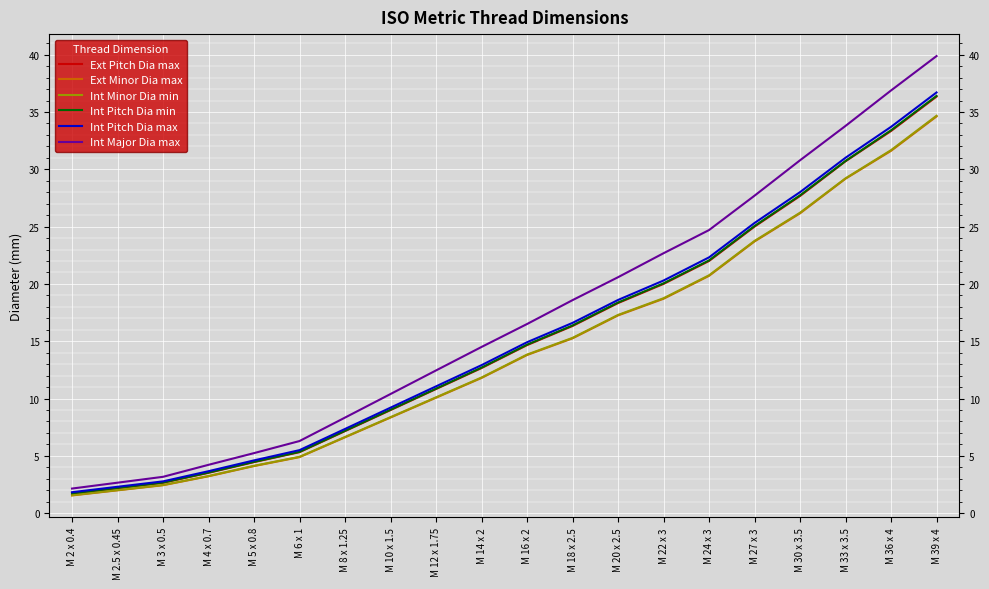

Which series has the largest total across all categories?

Int Major Dia max